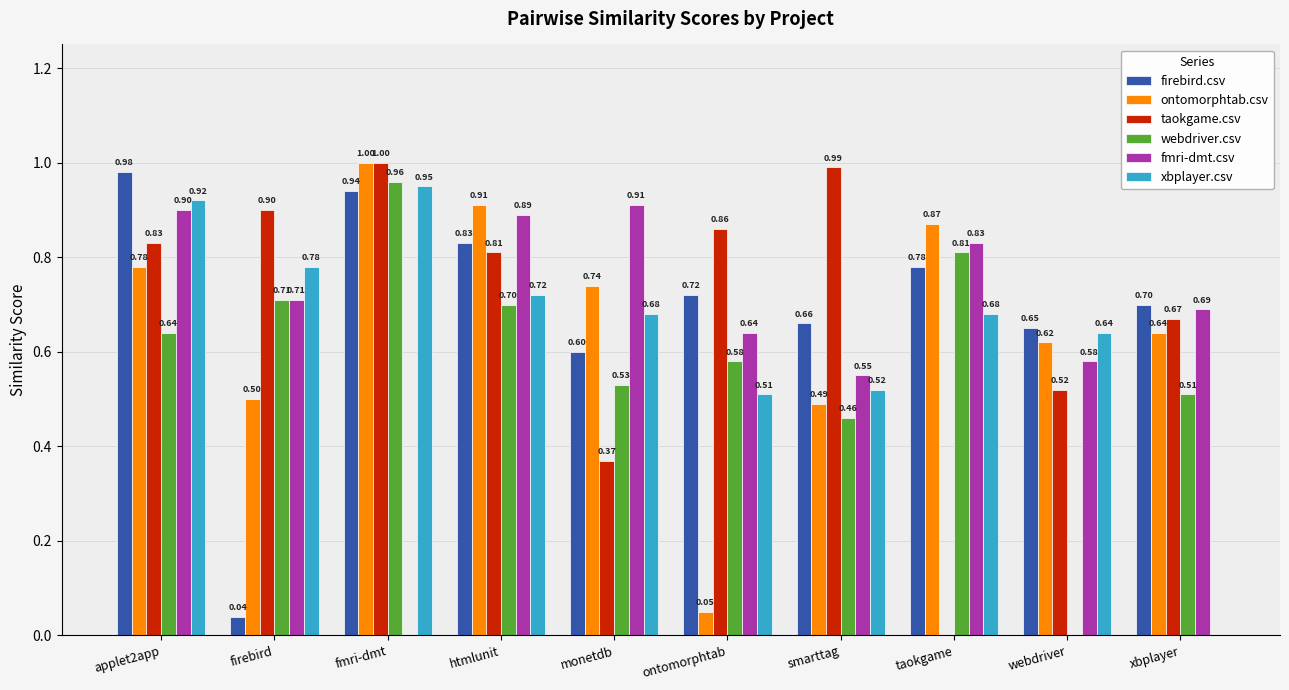

What is the total value across all series at firebird?

3.6